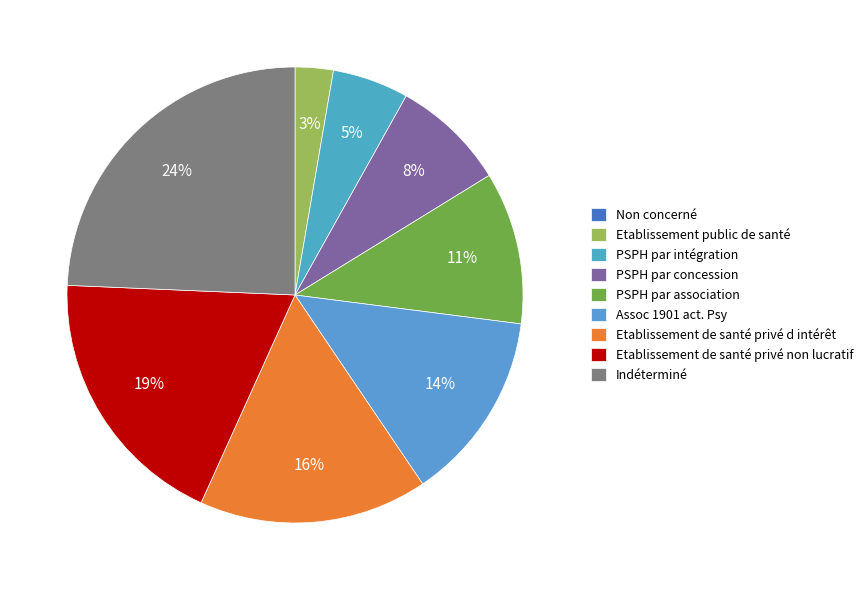

Count the number of slices in the pie.

9